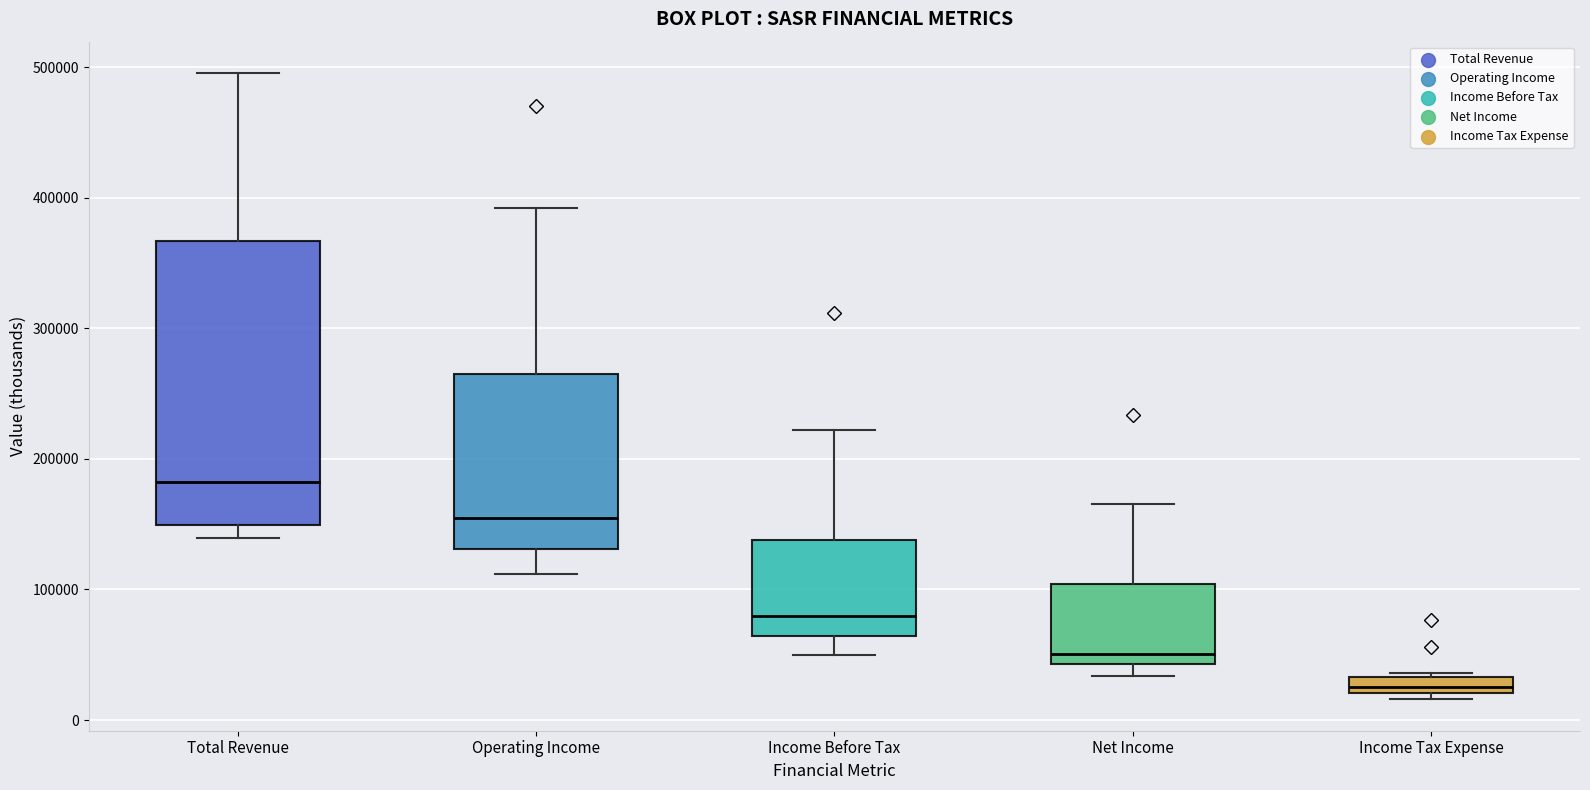

Where does the lower whisker of the box for Operating Income end on the y-axis? The values are not printed on the chart, so give them approximately, as read against the axis.

110000